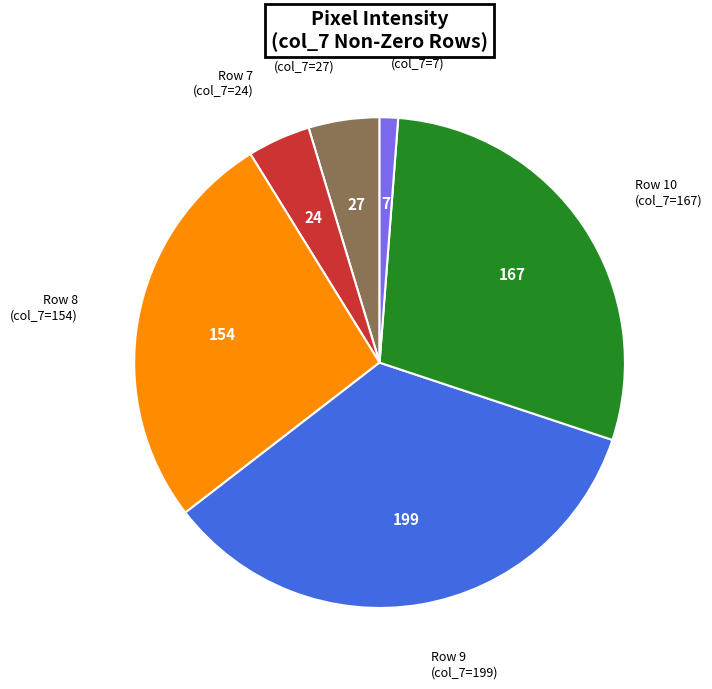

Is there a majority slice in this chart?

No